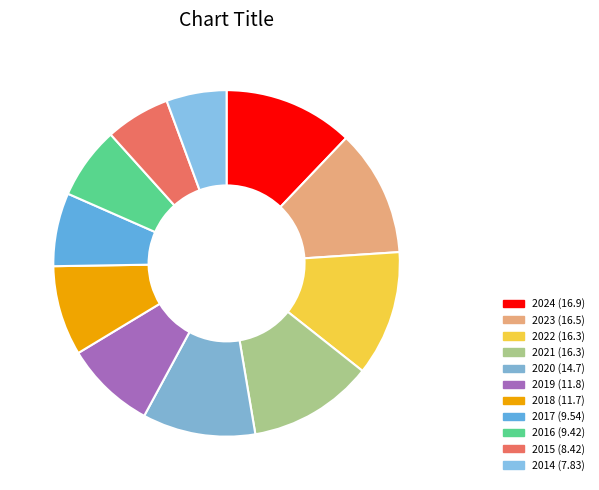

To the nearest percent, what percentage of the pie is 2022?

12%